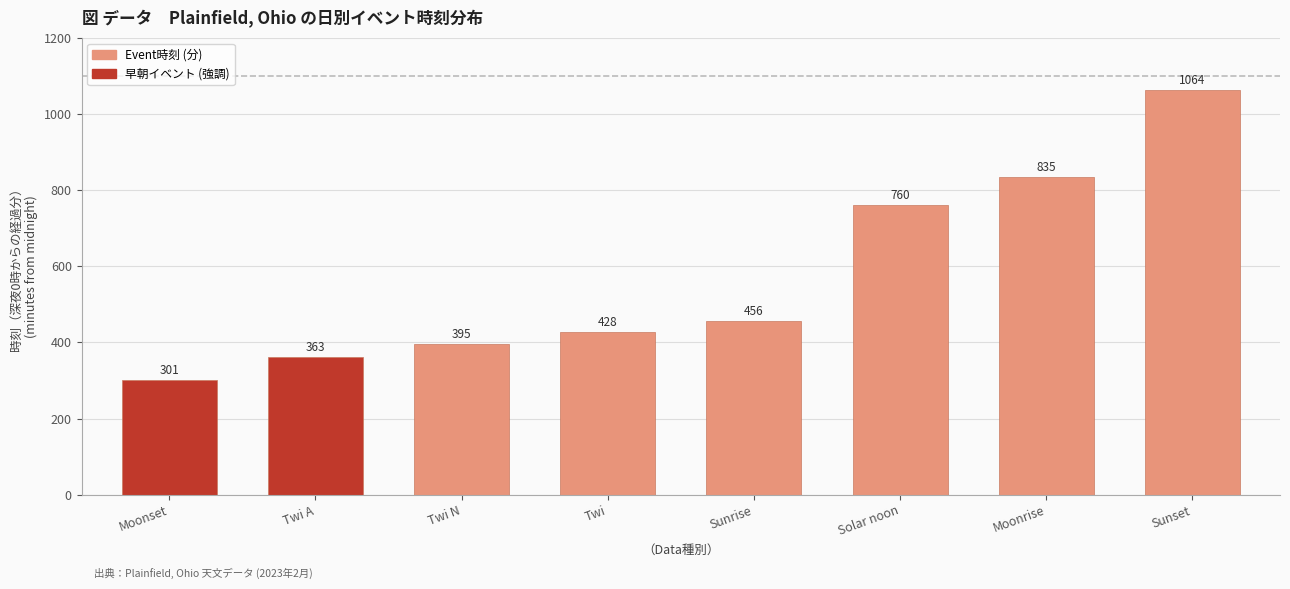

At which label is the value closest to 682?

Solar noon